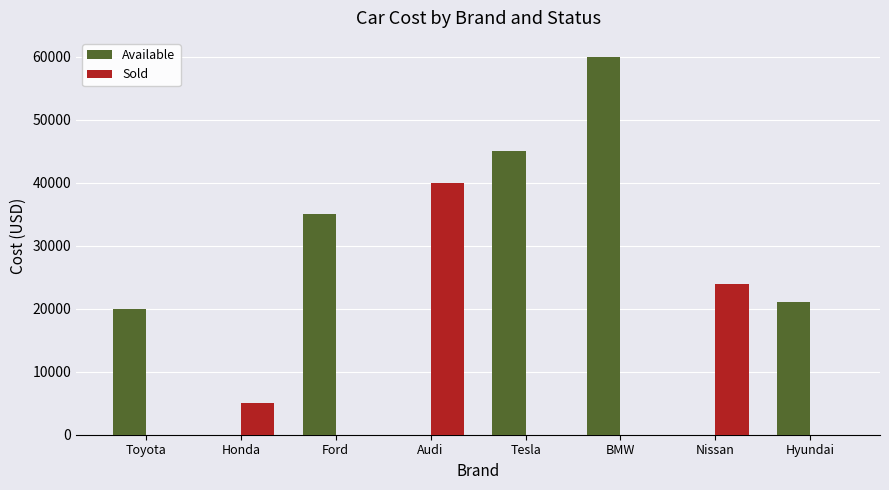

How many groups of bars are there?

8